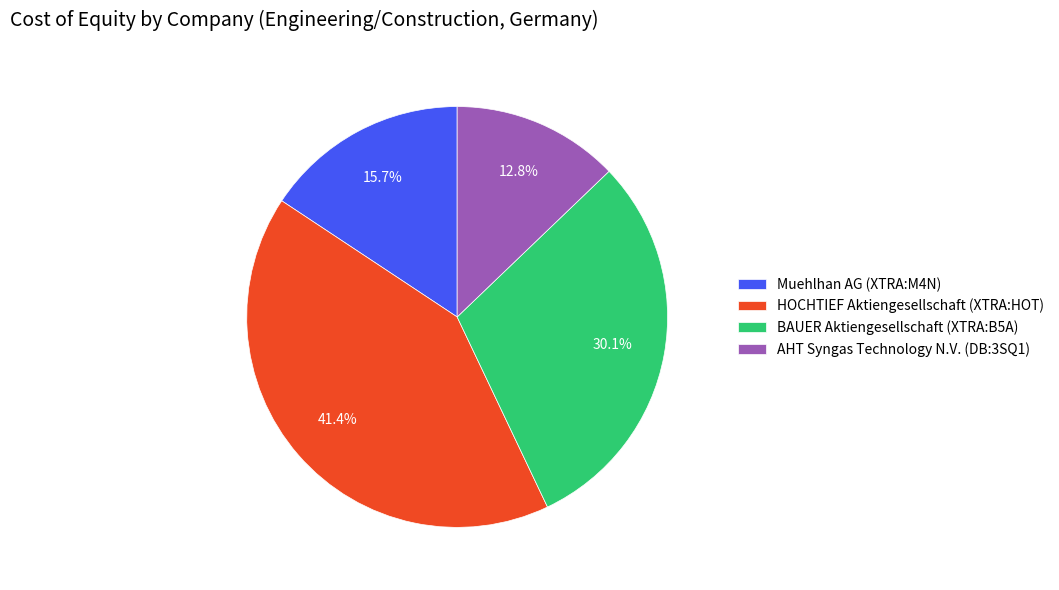

Rank the categories by value from lowest to highest.

AHT Syngas Technology N.V. (DB:3SQ1), Muehlhan AG (XTRA:M4N), BAUER Aktiengesellschaft (XTRA:B5A), HOCHTIEF Aktiengesellschaft (XTRA:HOT)